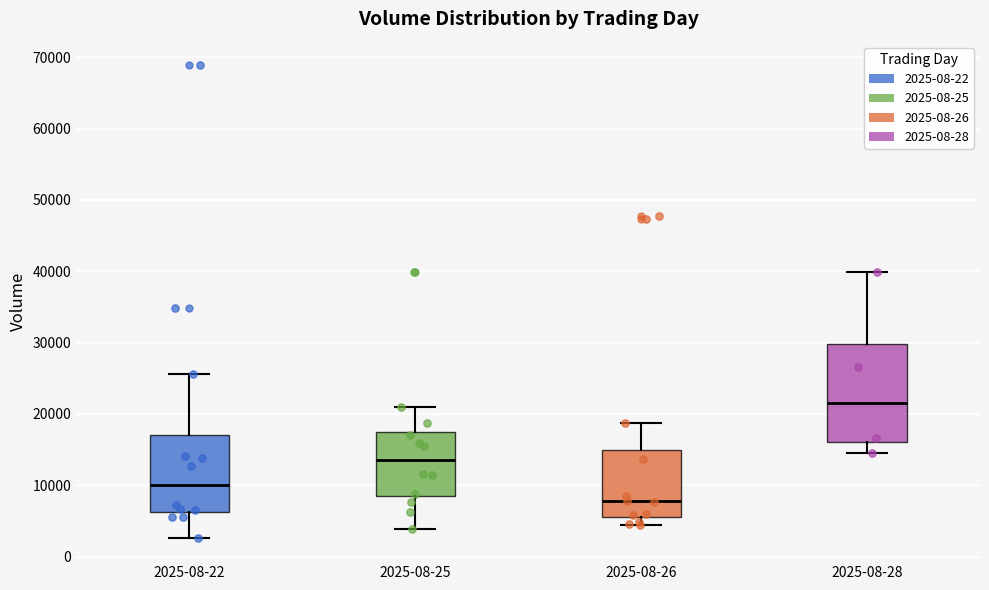

Comparing the boxes themselves (not the whiskers), which one is the tallest?

2025-08-28